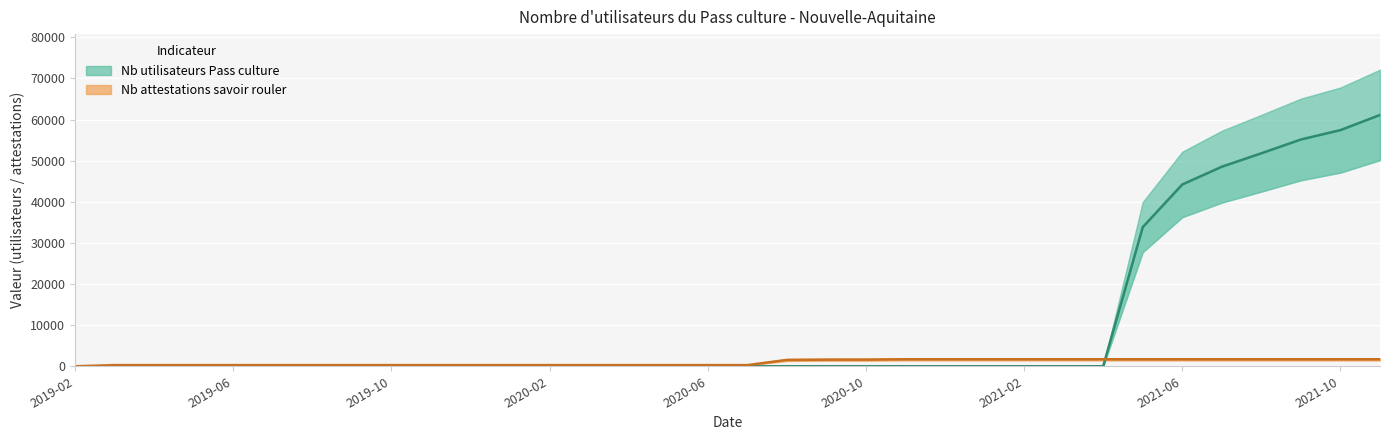

What is the total value across all series at 2020-10?

1621